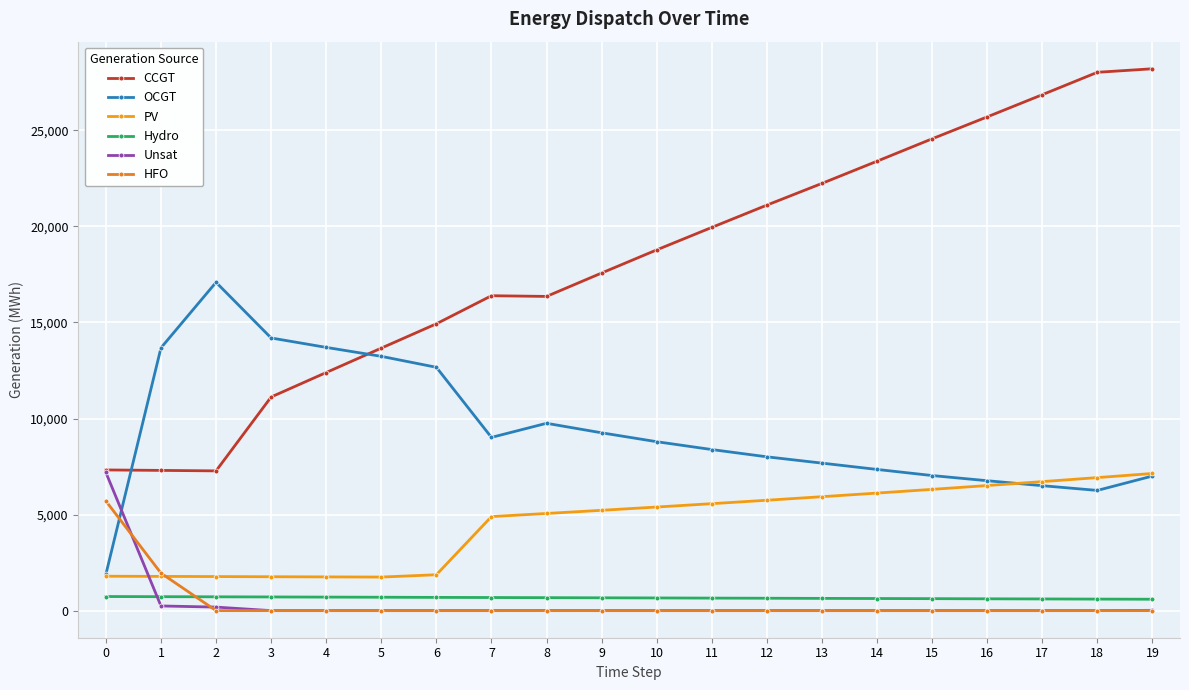

Is the value of CCGT at 12 greater than the value of PV at 4?

Yes